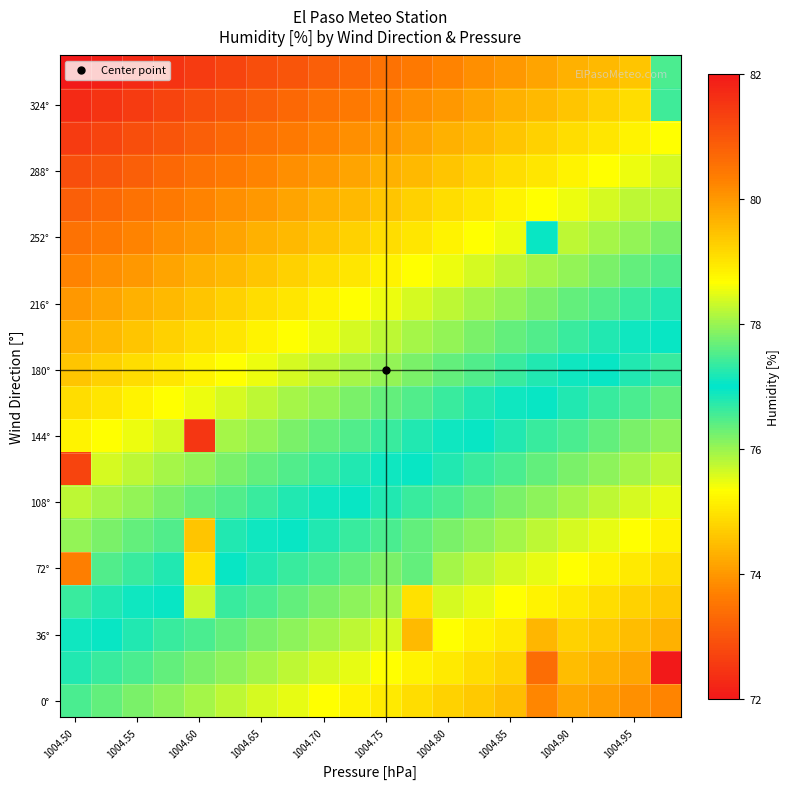

Count the number of categories in the chart.

20